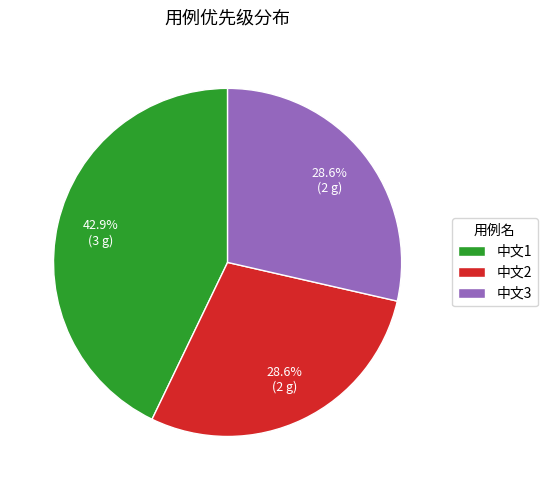

Combined, what portion of the pie is 中文2 and 中文3?

57.1%